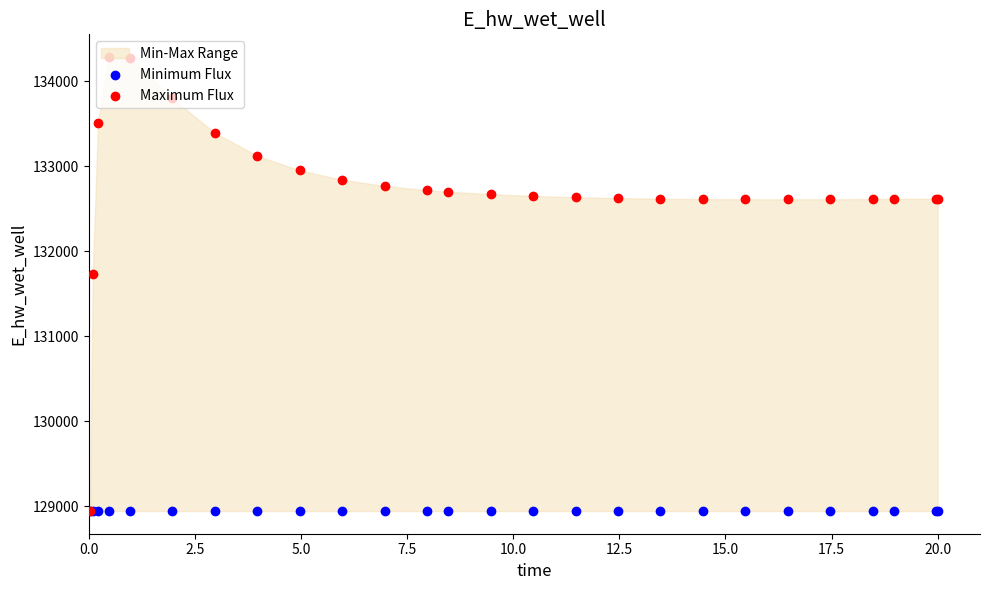

Which series has the largest total across all categories?

Maximum Flux